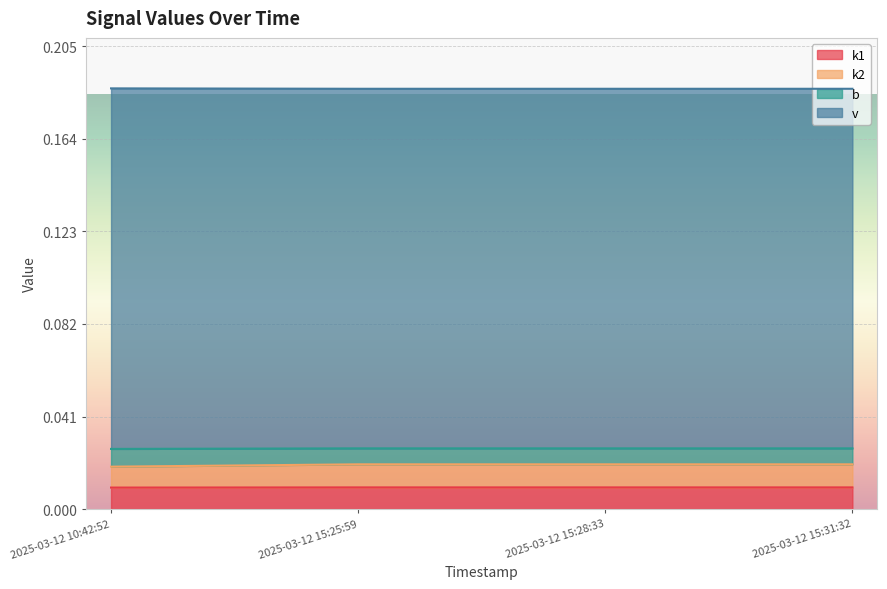

The value of k2 at 2025-03-12 10:42:52 is 0.0. True or false?

False